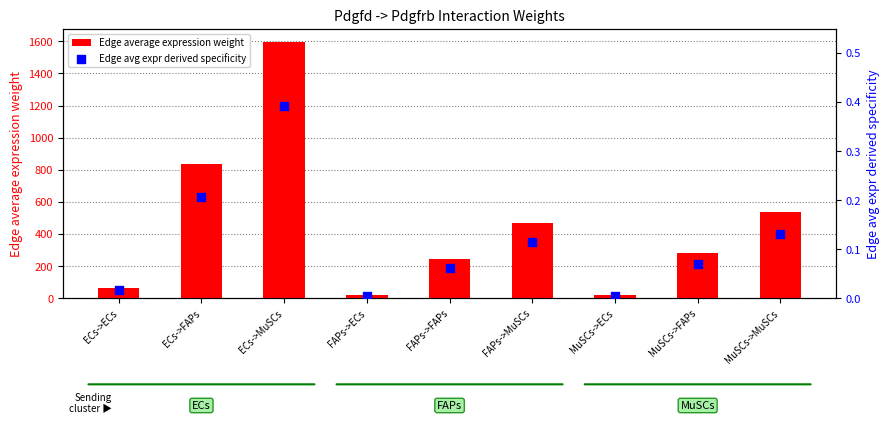

Is the value of Edge avg expr derived specificity at MuSCs->MuSCs greater than the value of Edge average expression weight at FAPs->MuSCs?

No